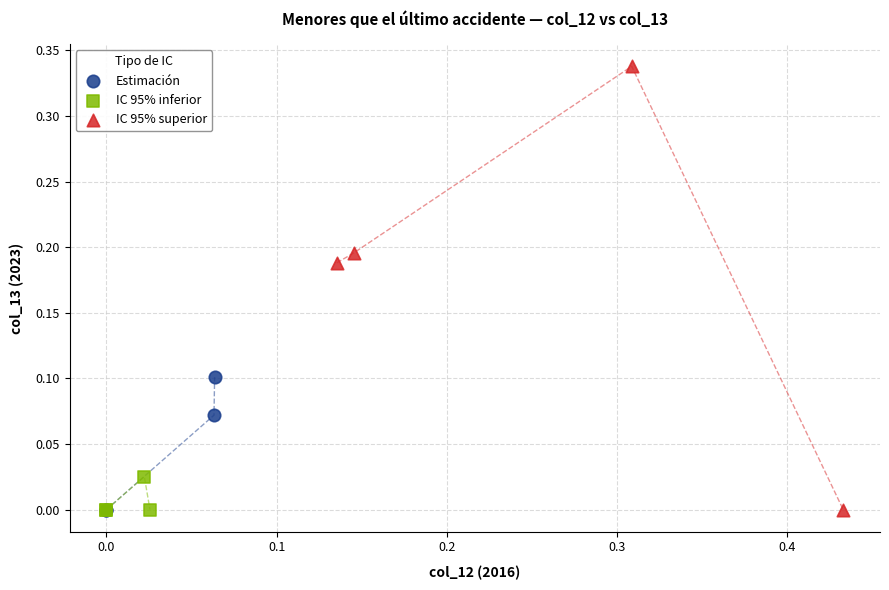

Which series has the widest spread of Y values?

IC 95% superior